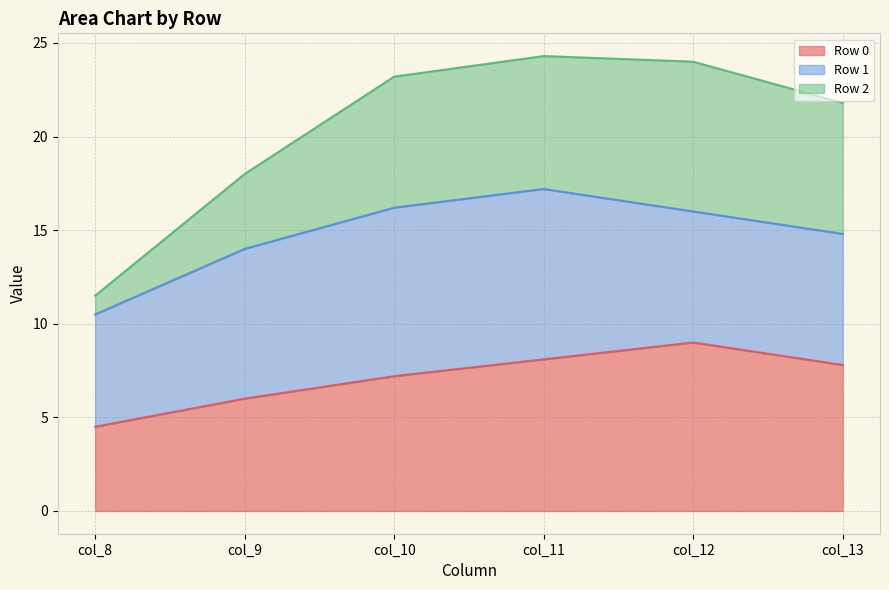

True or false: Row 2 has a value of 7.5 at col_8.

False